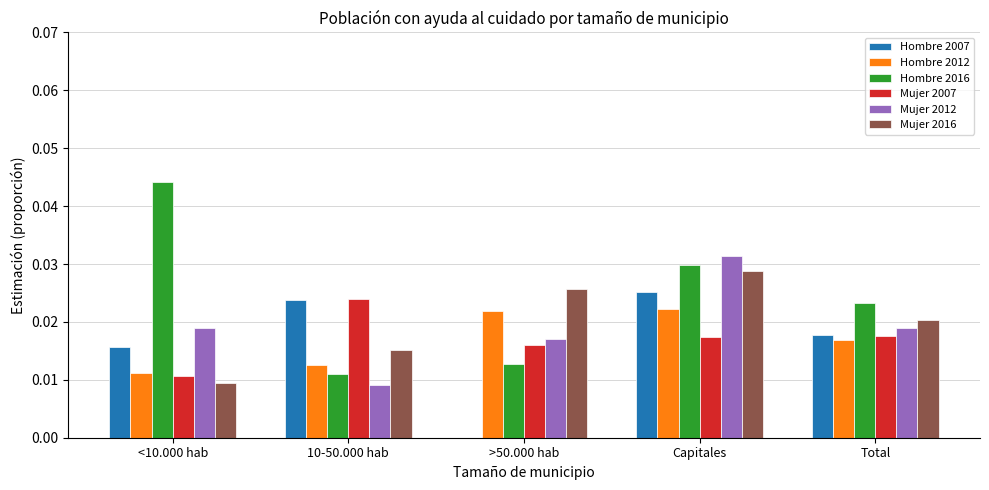

Count the number of categories in the chart.

5